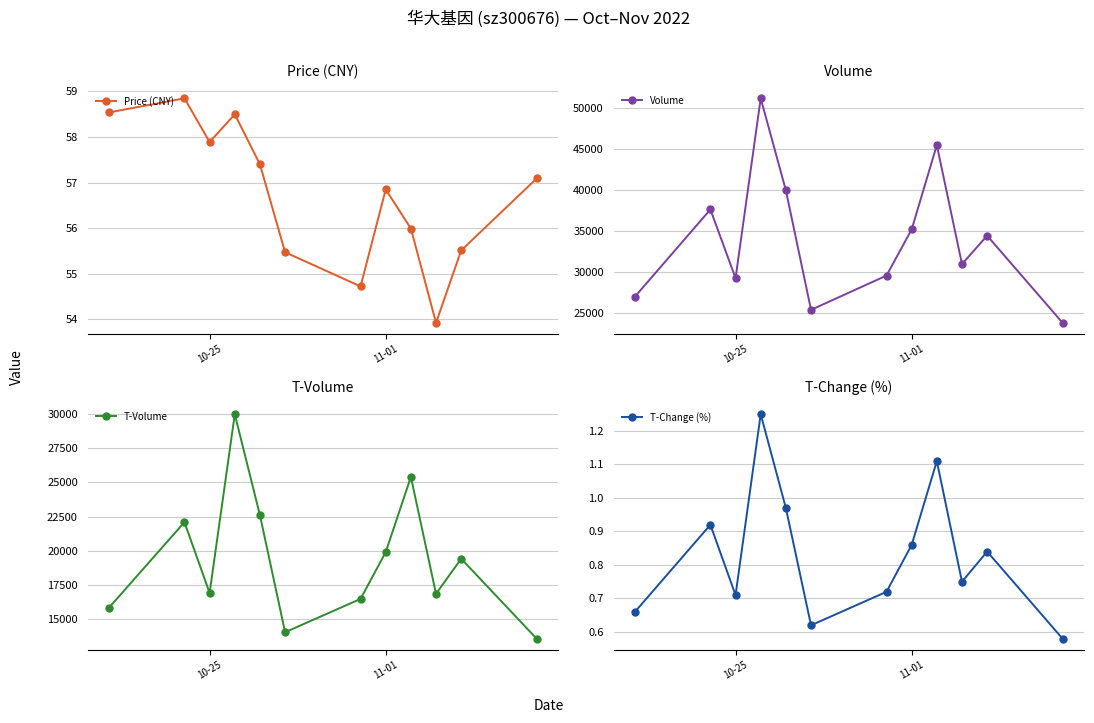

How many interior local peaks does the T-Volume series have?

4